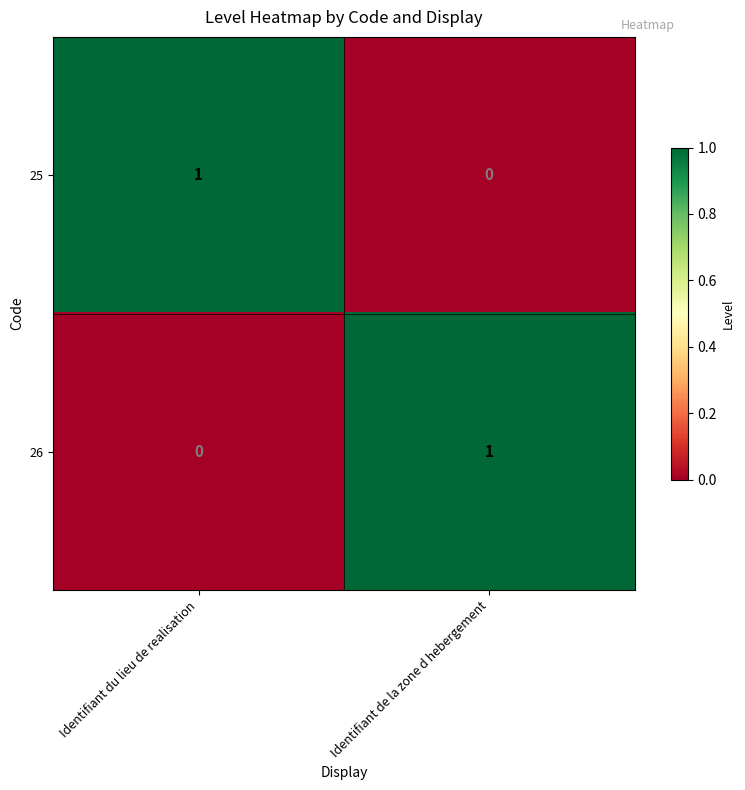

Is the value of 26 at Identifiant du lieu de realisation greater than the value of 25 at Identifiant du lieu de realisation?

No